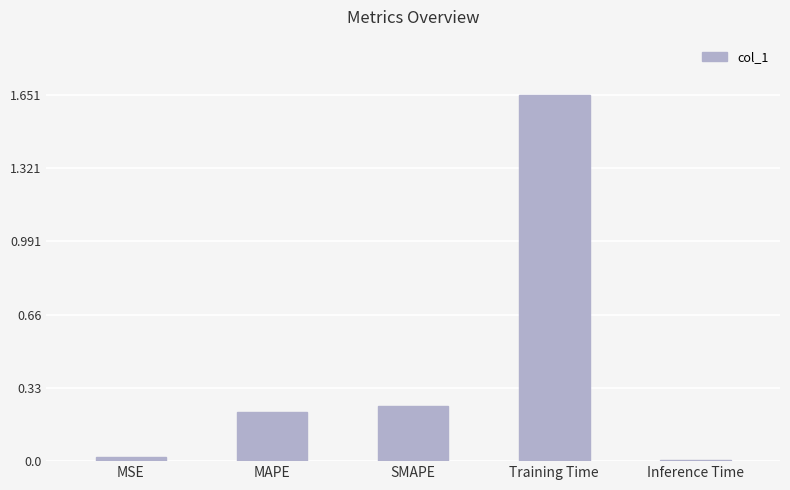

Which label corresponds to the largest value in the chart?

Training Time